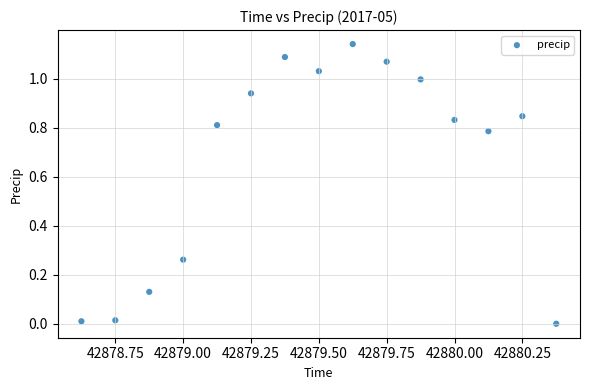

What is the range of X values (max minus min)?

1.8